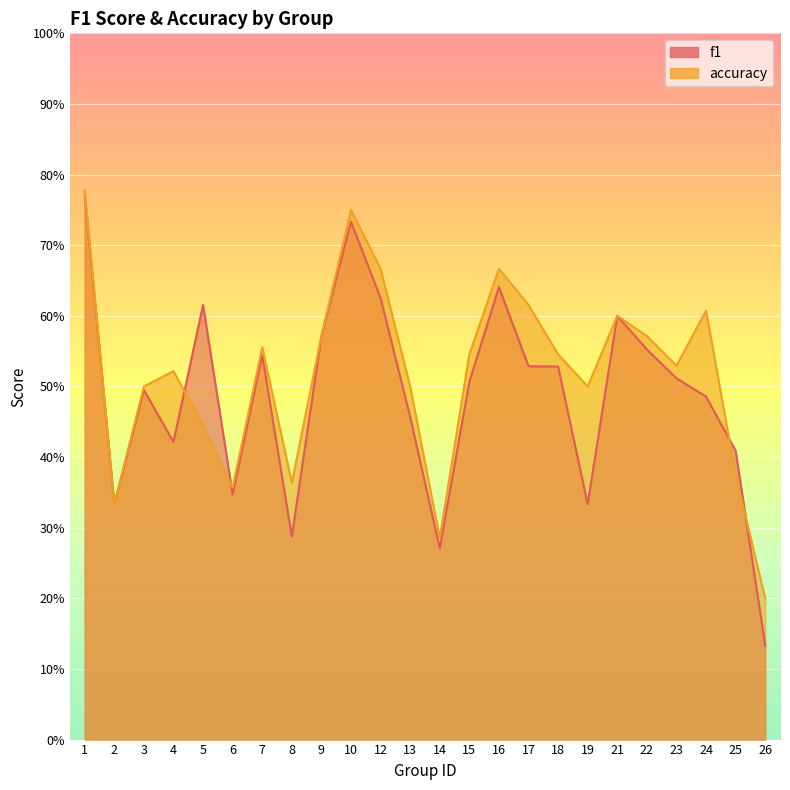

What is the greatest value displayed?

0.8